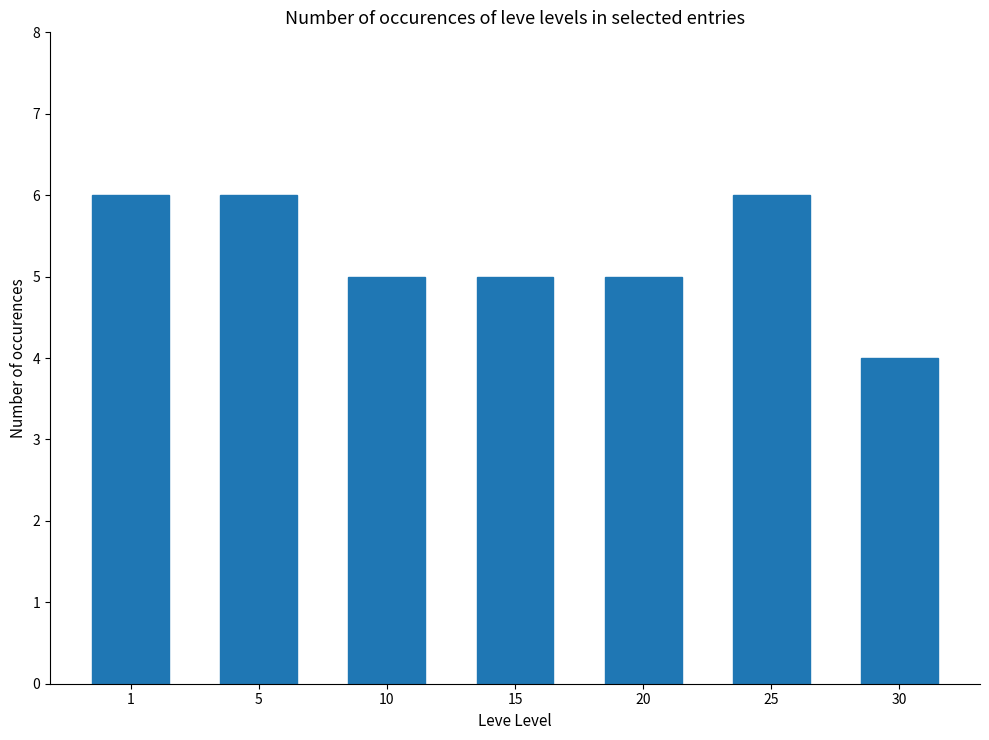

Count the number of categories in the chart.

7